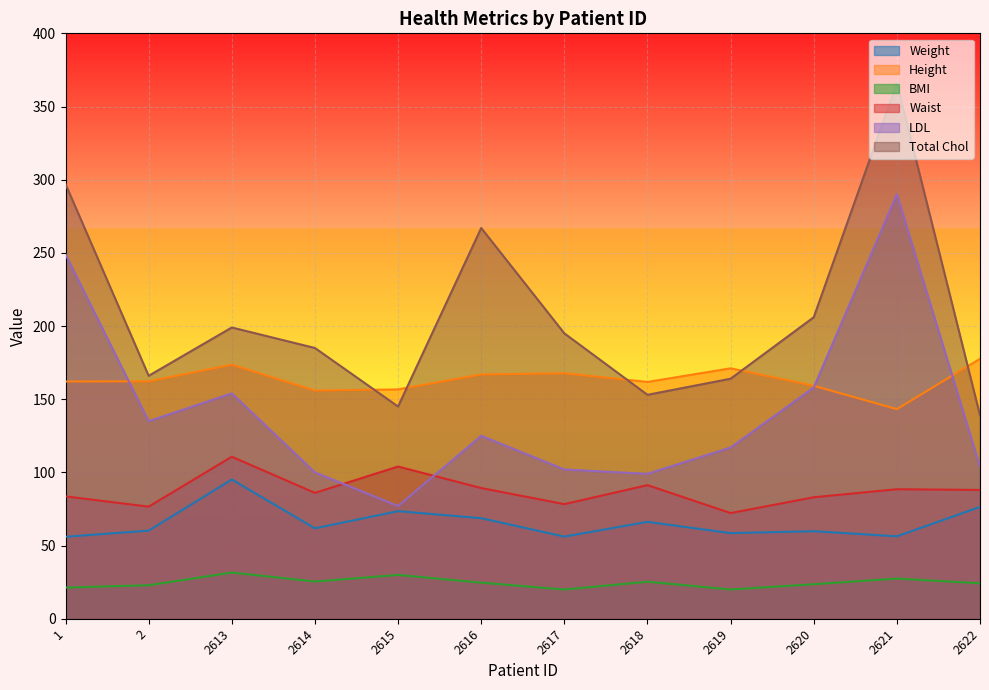

True or false: BMI has more than 2 interior local peaks.

True